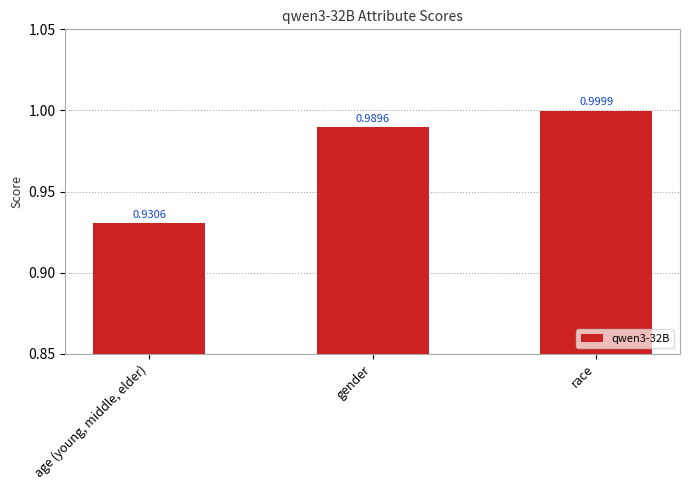

Which category has the highest value across all series?

race